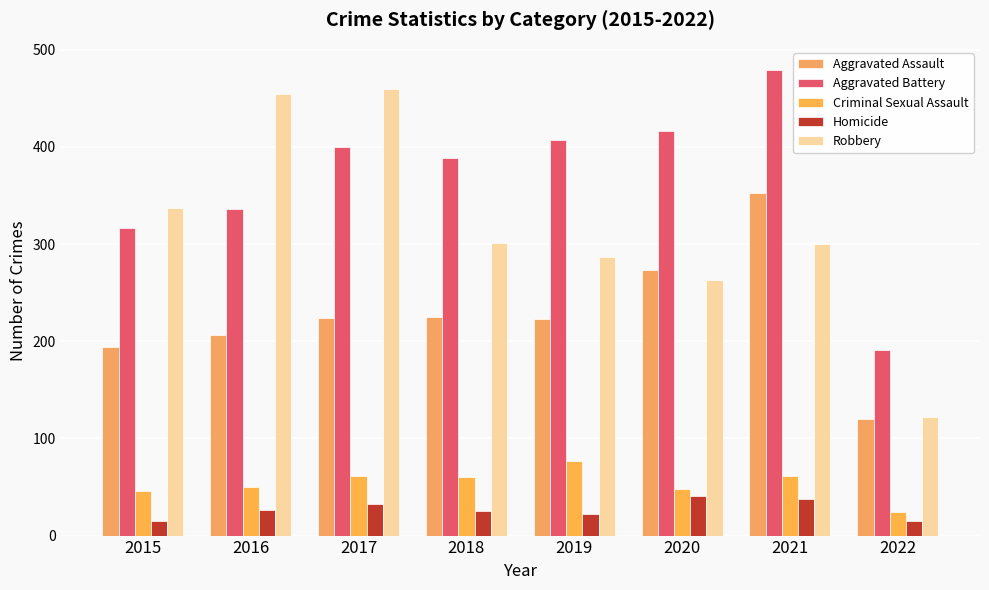

What is the value of the Robbery bar at the 3rd from the left?

460